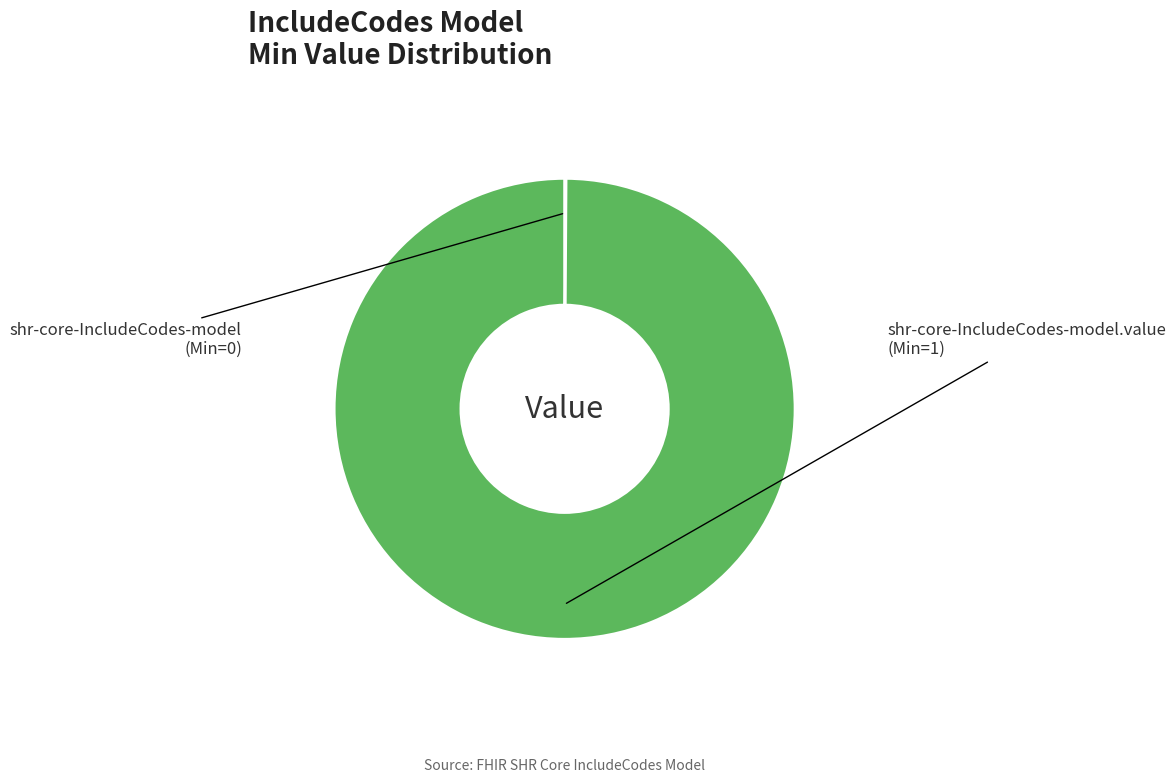

Is there any slice that represents more than half of the pie?

Yes